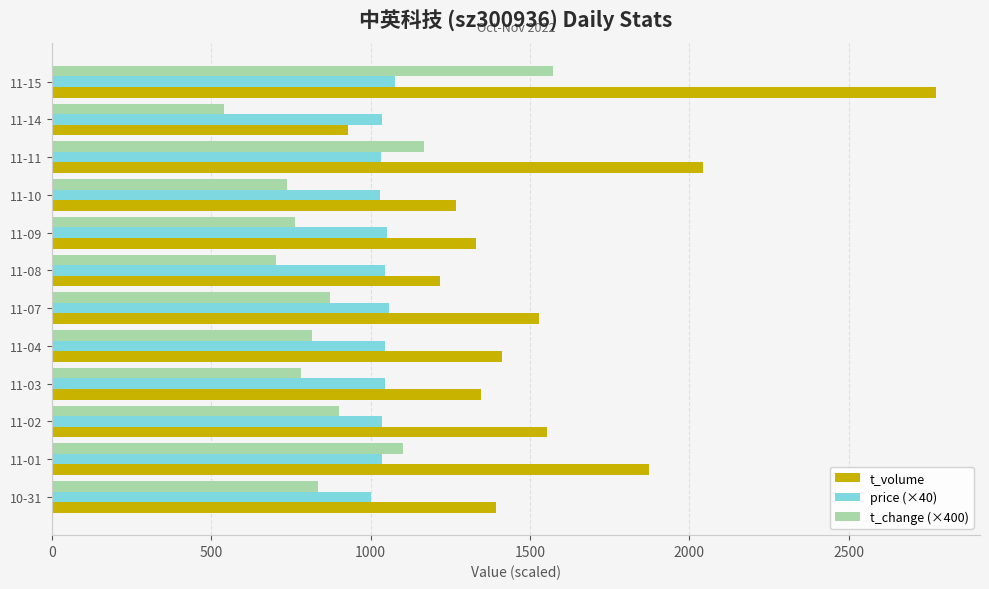

What is the sum of all t_volume values?

18668.0